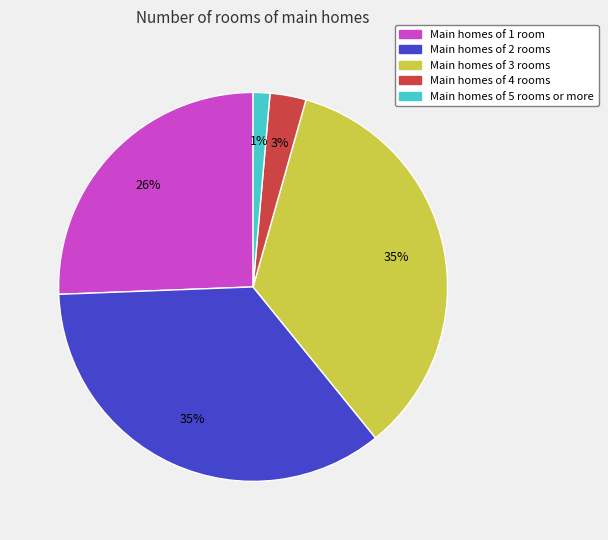

Do Main homes of 4 rooms and Main homes of 2 rooms together represent more than half of the pie?

No